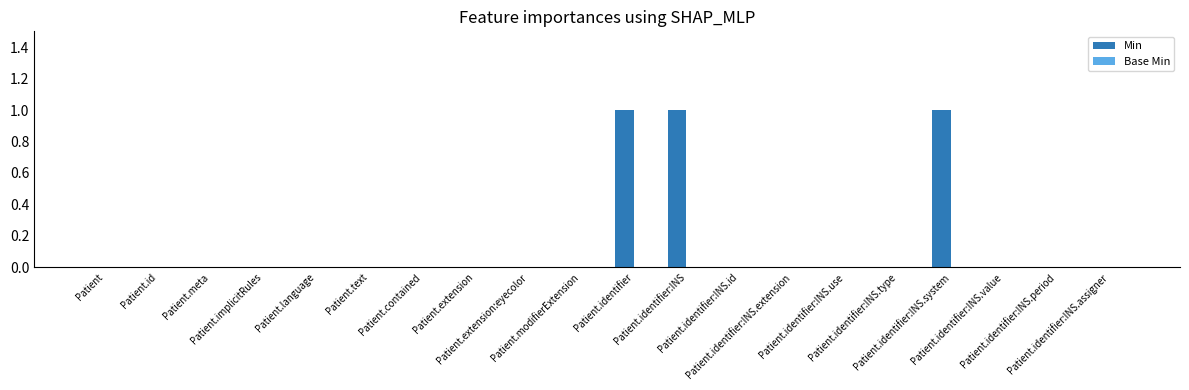

How many distinct data groups are displayed?

1